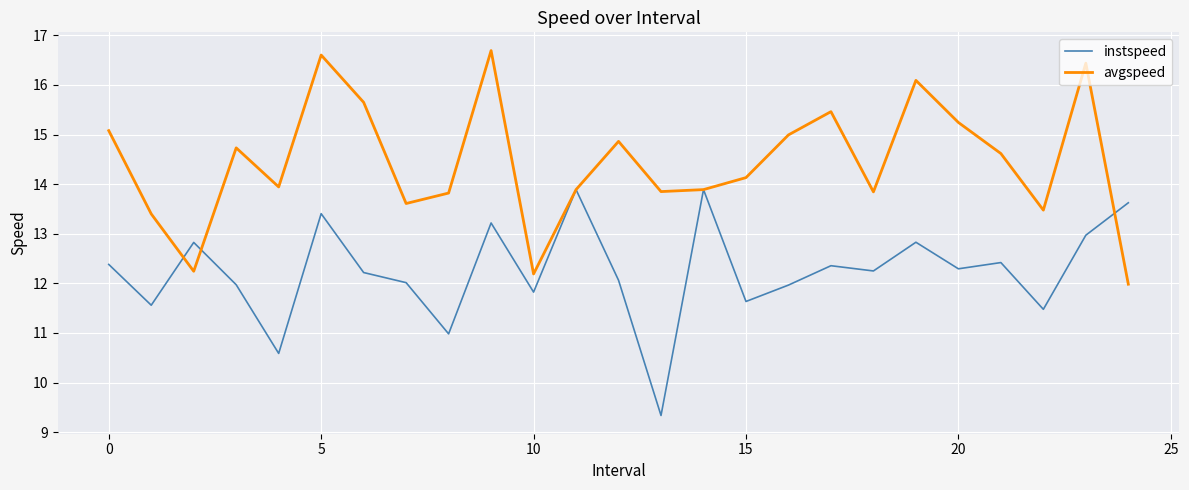

How many lines are shown in the chart?

2